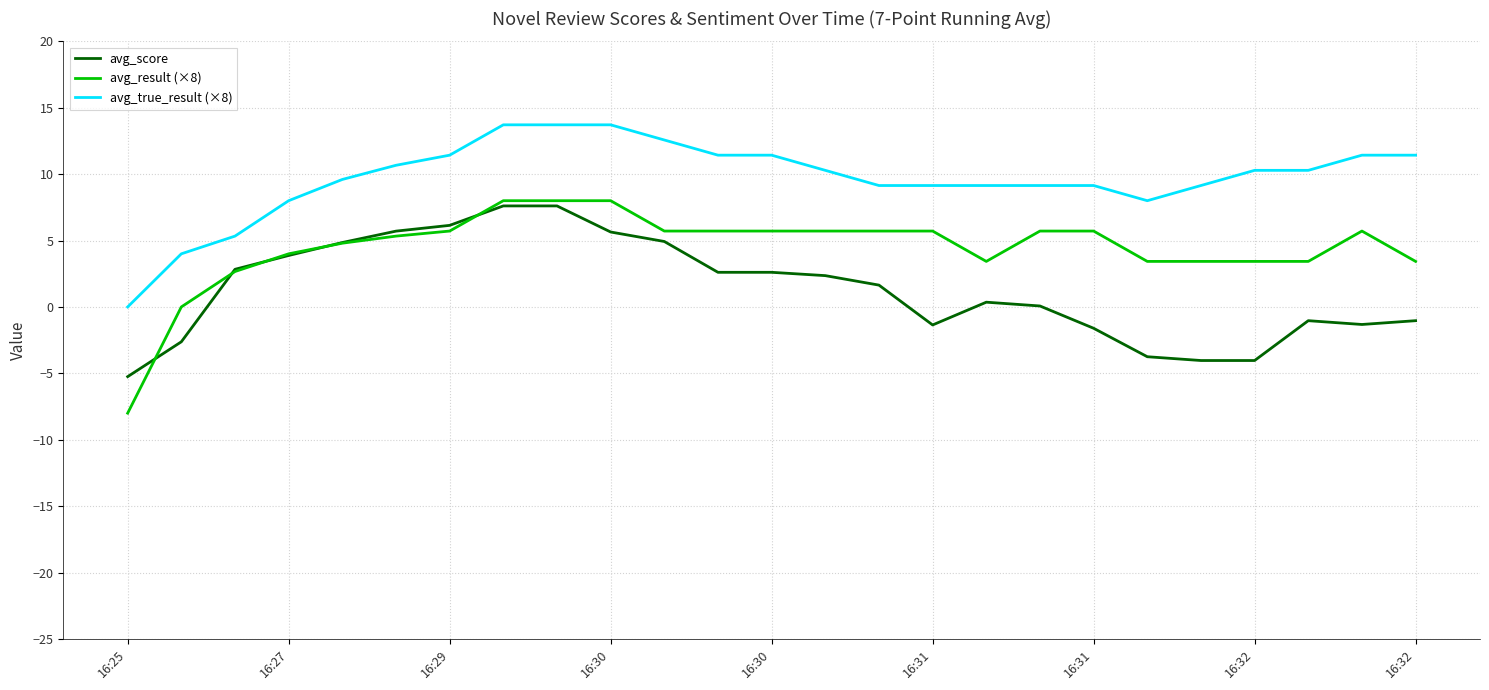

What is the smallest value displayed?

-8.0